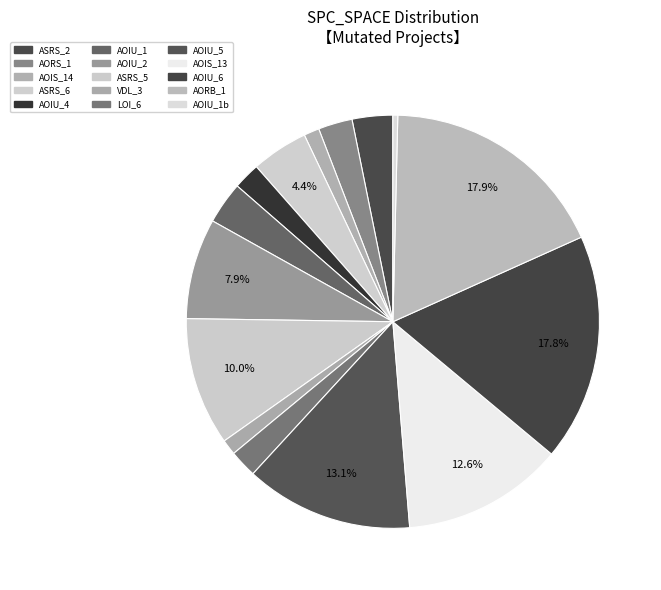

To the nearest percent, what is the average slice percentage?

7%